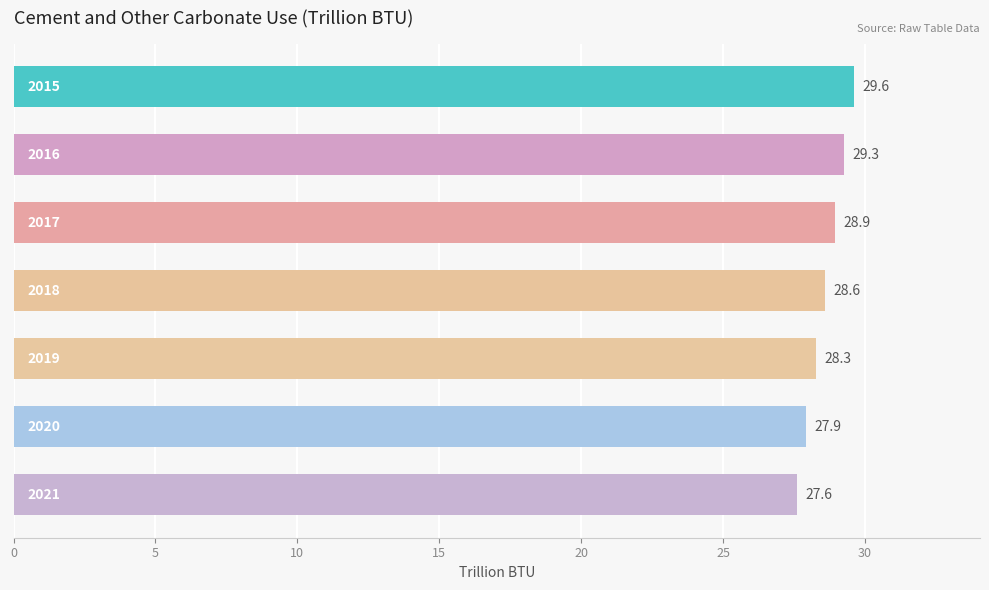

What is the maximum value shown in the chart?

29.6